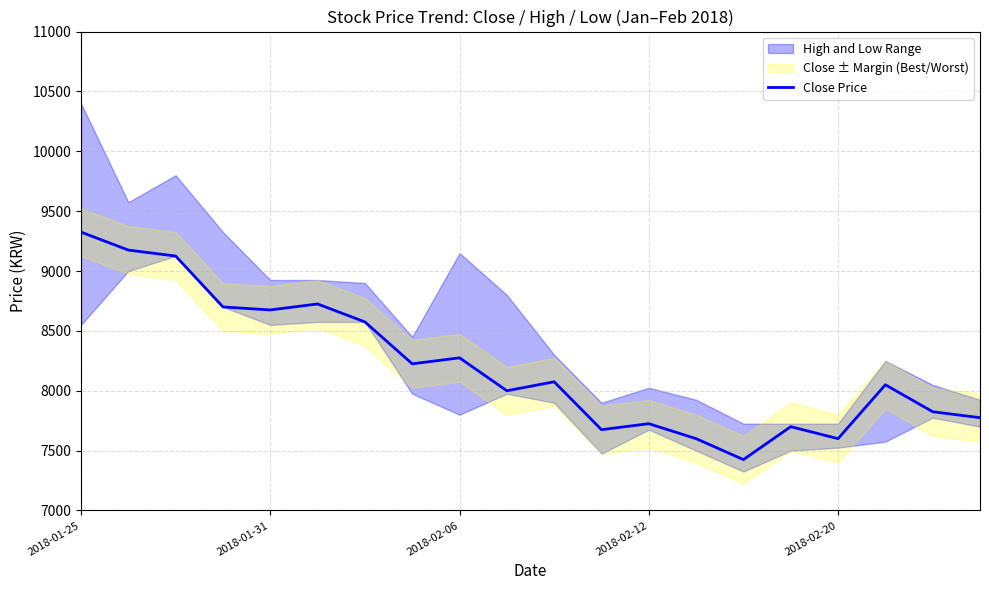

Does the chart have visible grid lines?

Yes